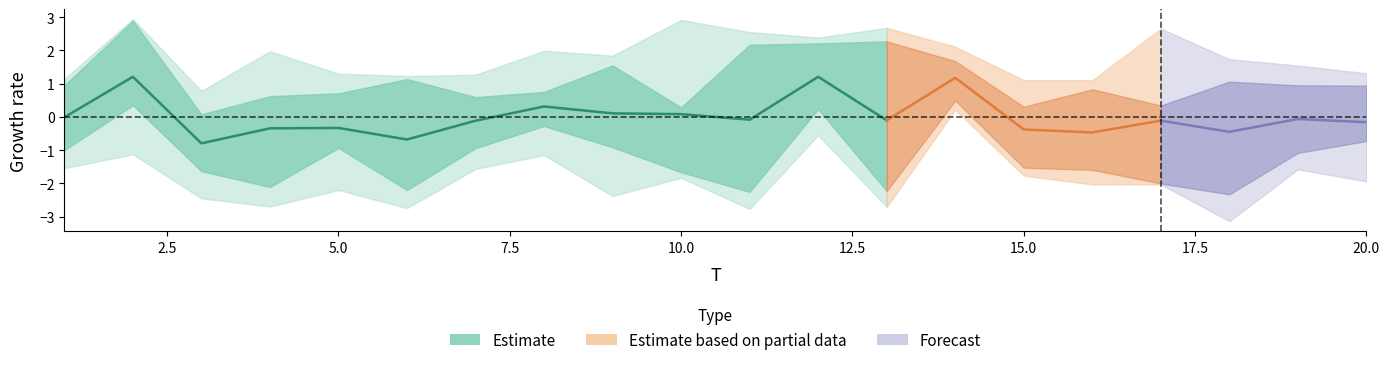

How many interior local valleys (lower than both neighbors) does the data have?

3